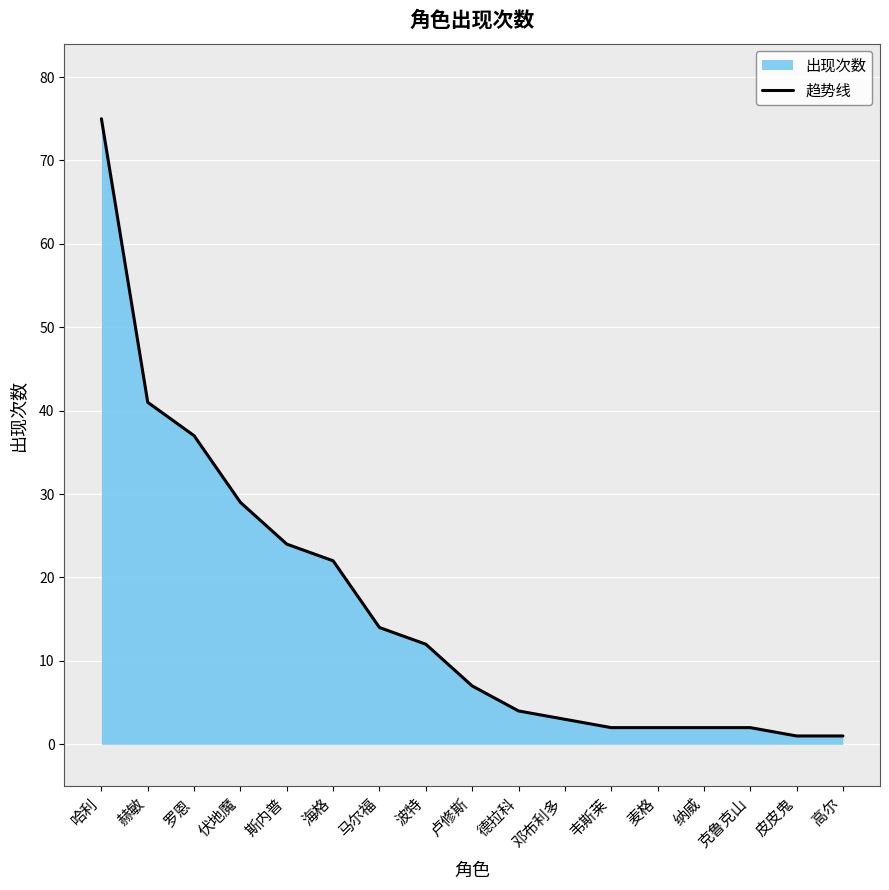

Read the value at 波特, to the nearest 10.

10